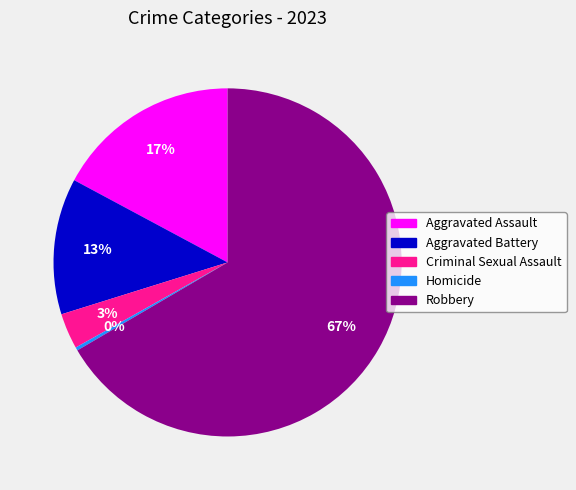

To the nearest percent, what is the combined percentage of Aggravated Assault and Homicide?

17%